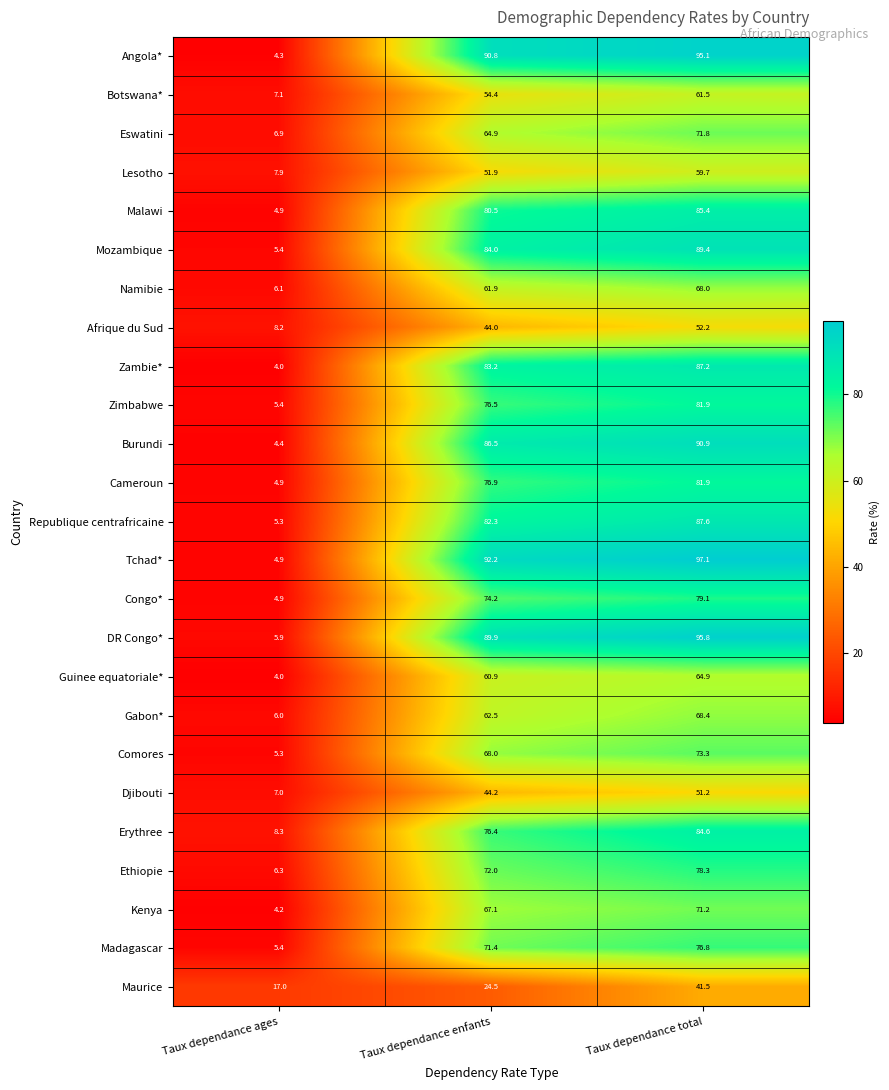

Which series changed the most between Taux dependance ages and Taux dependance enfants?

Tchad*